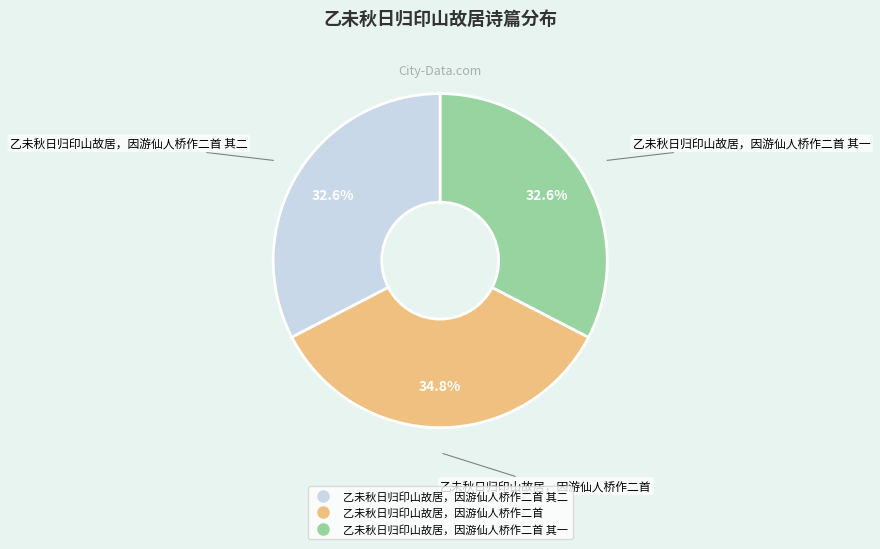

Is there any slice that represents more than half of the pie?

No